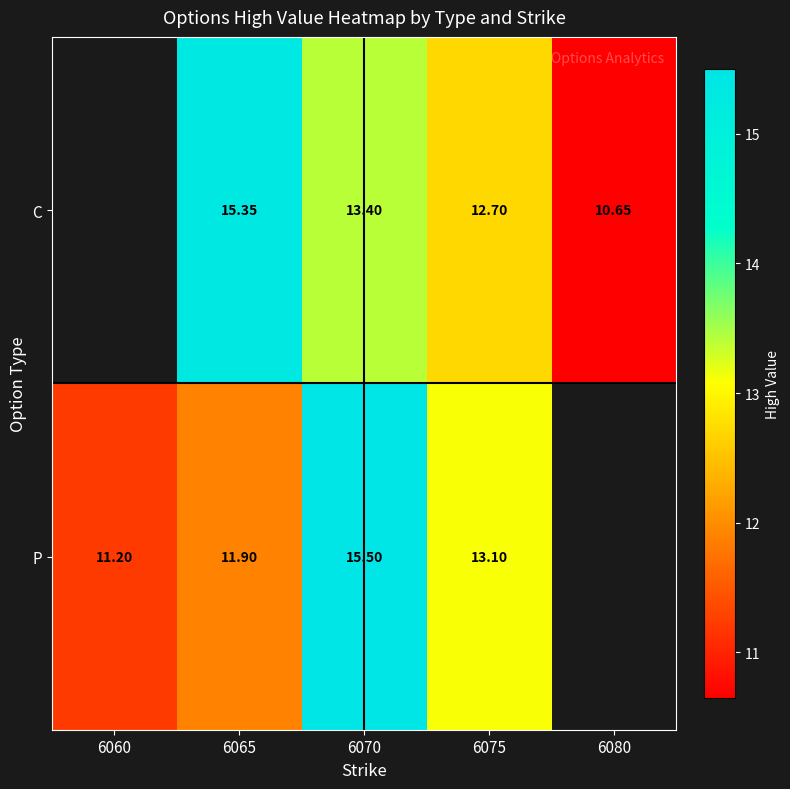

How many series are shown in this chart?

2